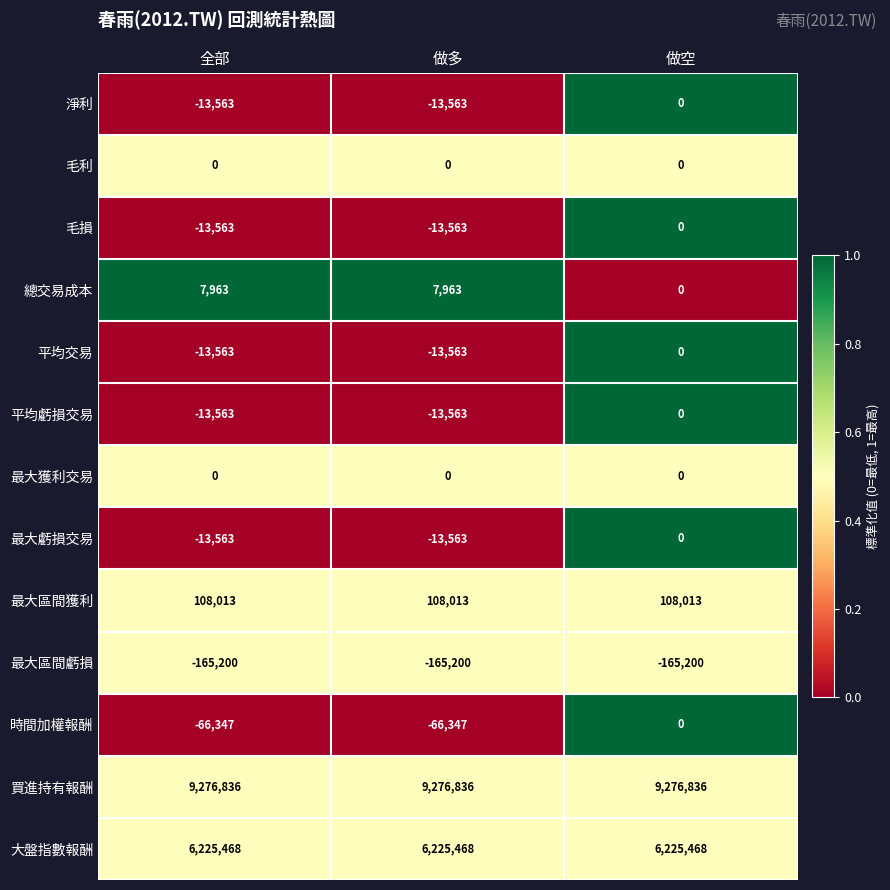

What is the minimum value shown in the chart?

-165200